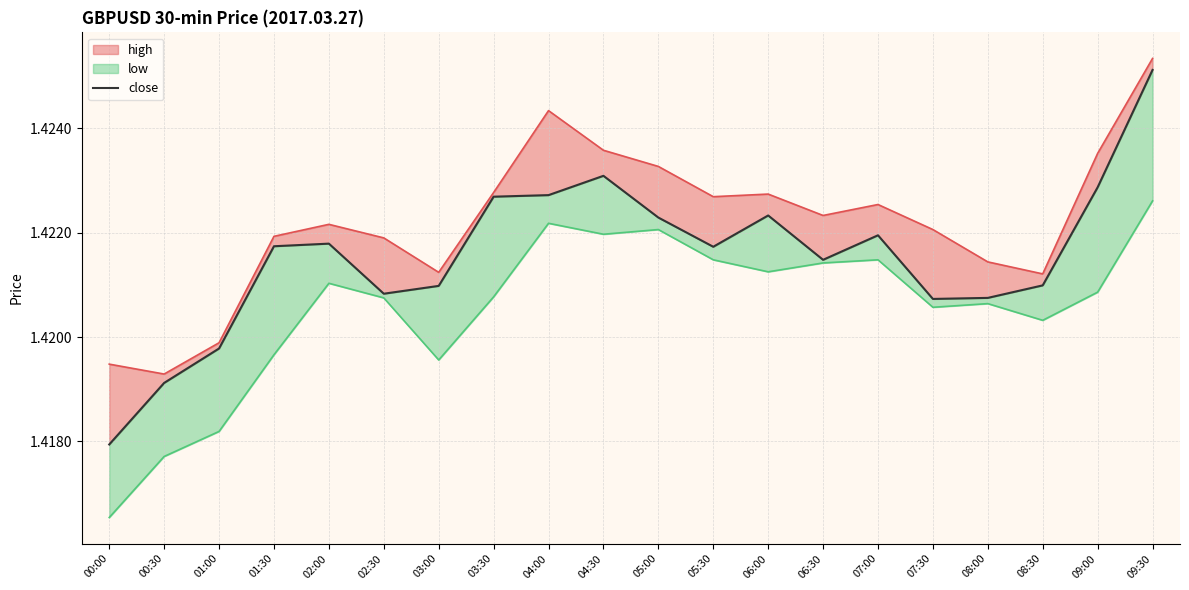

List the labels in order of value, largest first.

09:30, 04:30, 09:00, 04:00, 03:30, 06:00, 05:00, 07:00, 02:00, 01:30, 05:30, 06:30, 08:30, 03:00, 02:30, 08:00, 07:30, 01:00, 00:30, 00:00